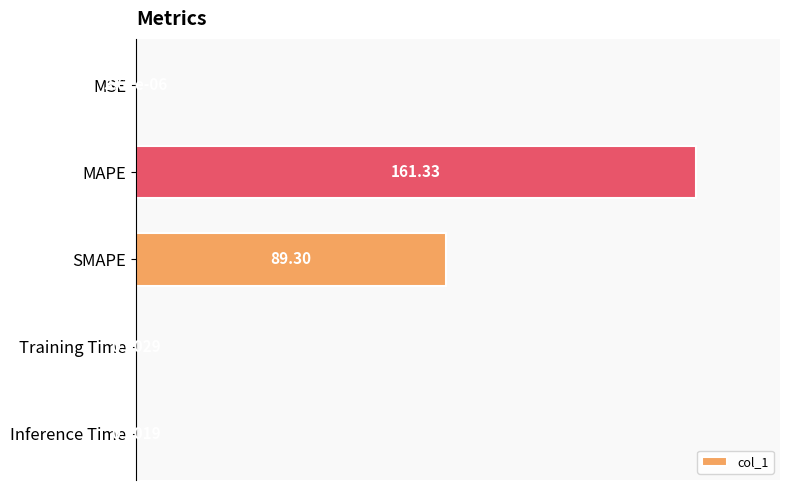

What is the greatest value displayed?

100.0